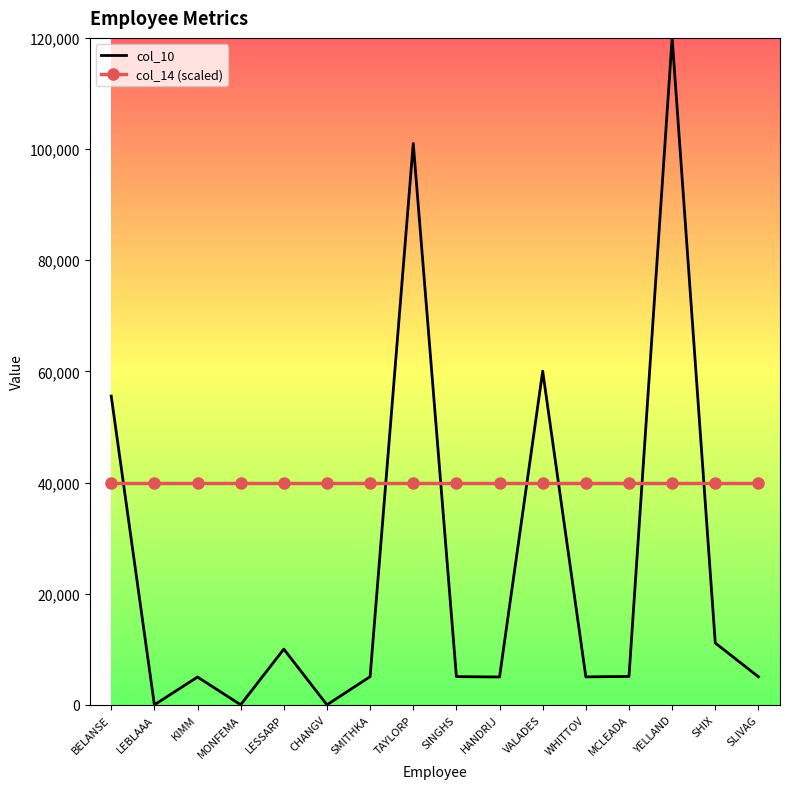

Which series has the widest spread of values?

col_10